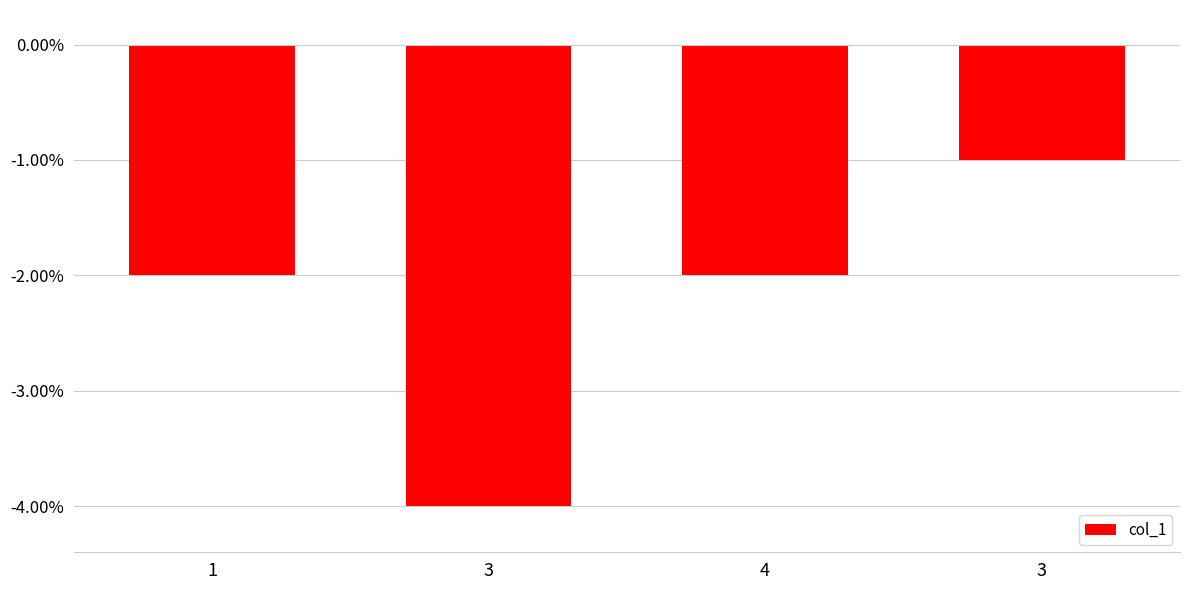

Does the chart contain any negative values?

Yes